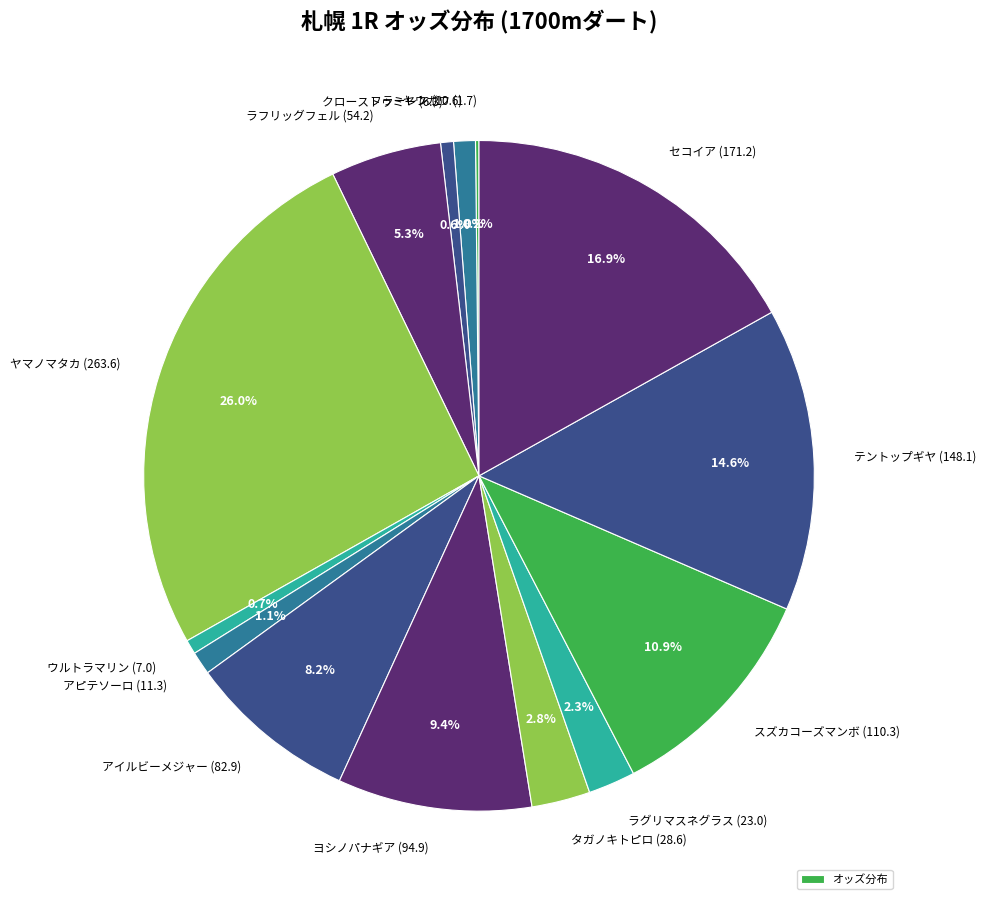

How many segments does this pie chart have?

14